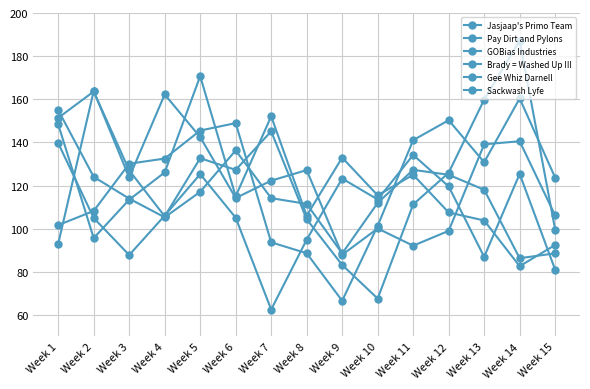

What is the difference between the GOBias Industries values at Week 11 and Week 8?

35.1